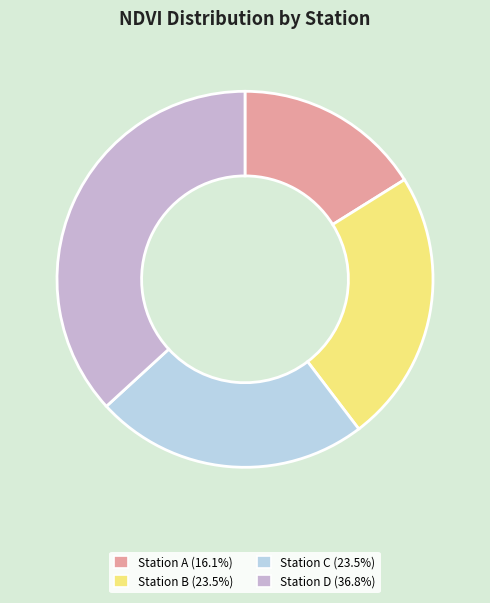

What is the smallest slice in the pie chart?

Station A